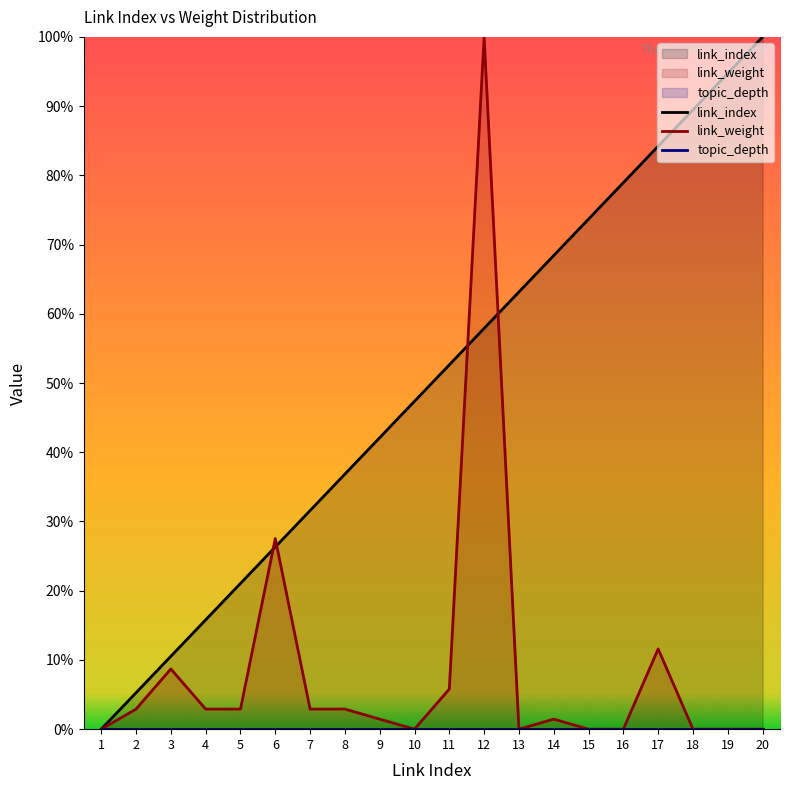

Which label corresponds to the largest value in the chart?

20